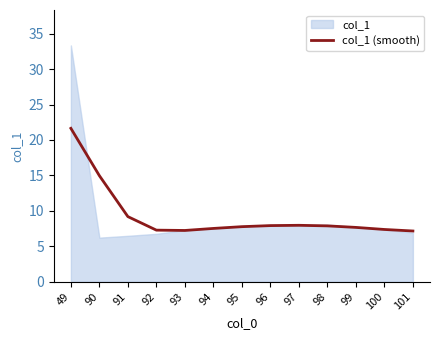

The value at 99 is 7.7. True or false?

True